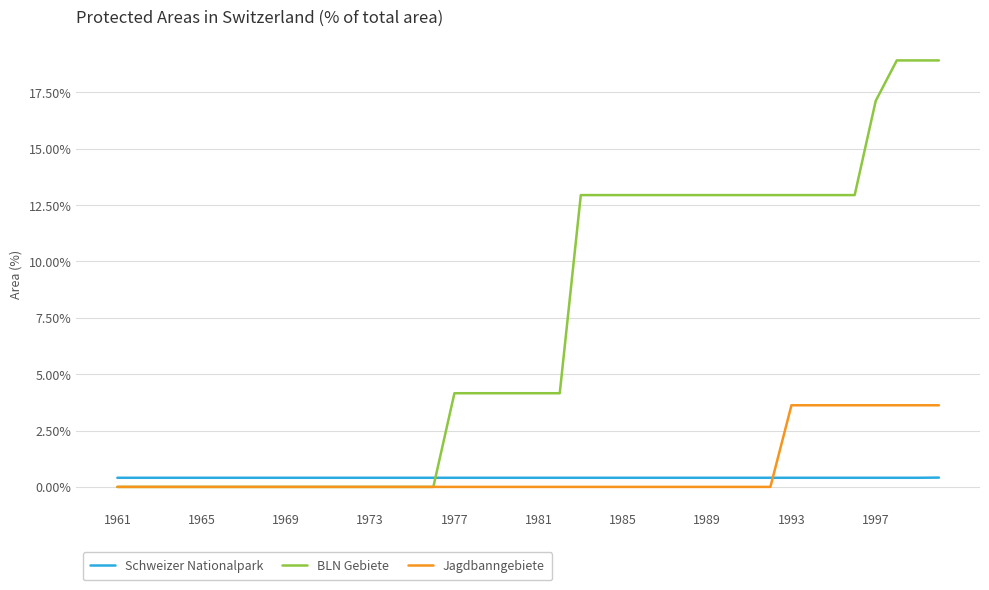

Is this an area chart (filled region under the line)?

No